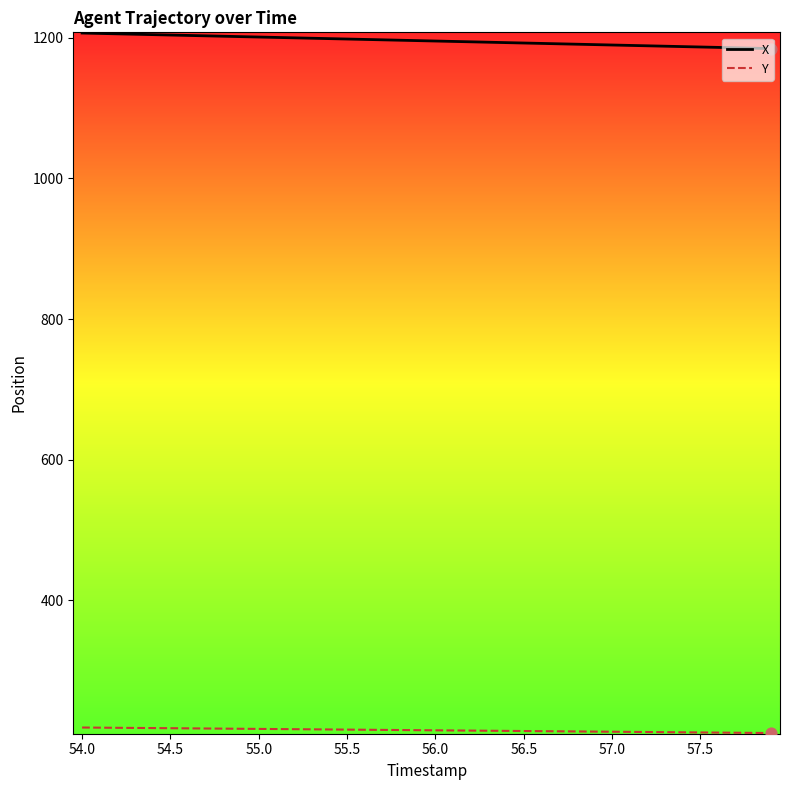

Which series has the largest total across all categories?

X